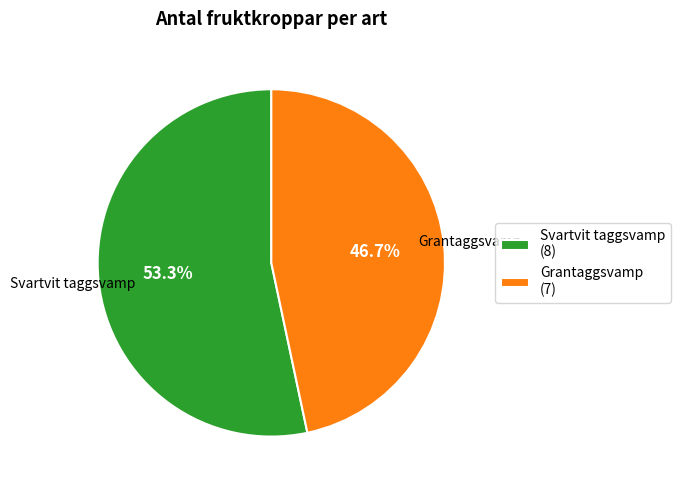

Does any single category account for the majority?

Yes